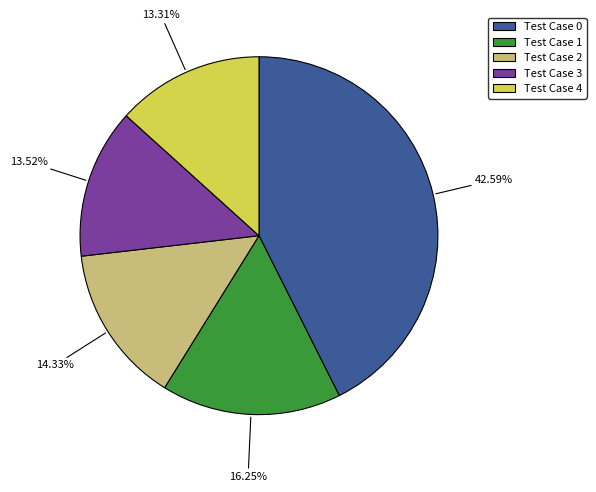

To the nearest percent, what is the difference between the largest and smallest slice percentages?

29%